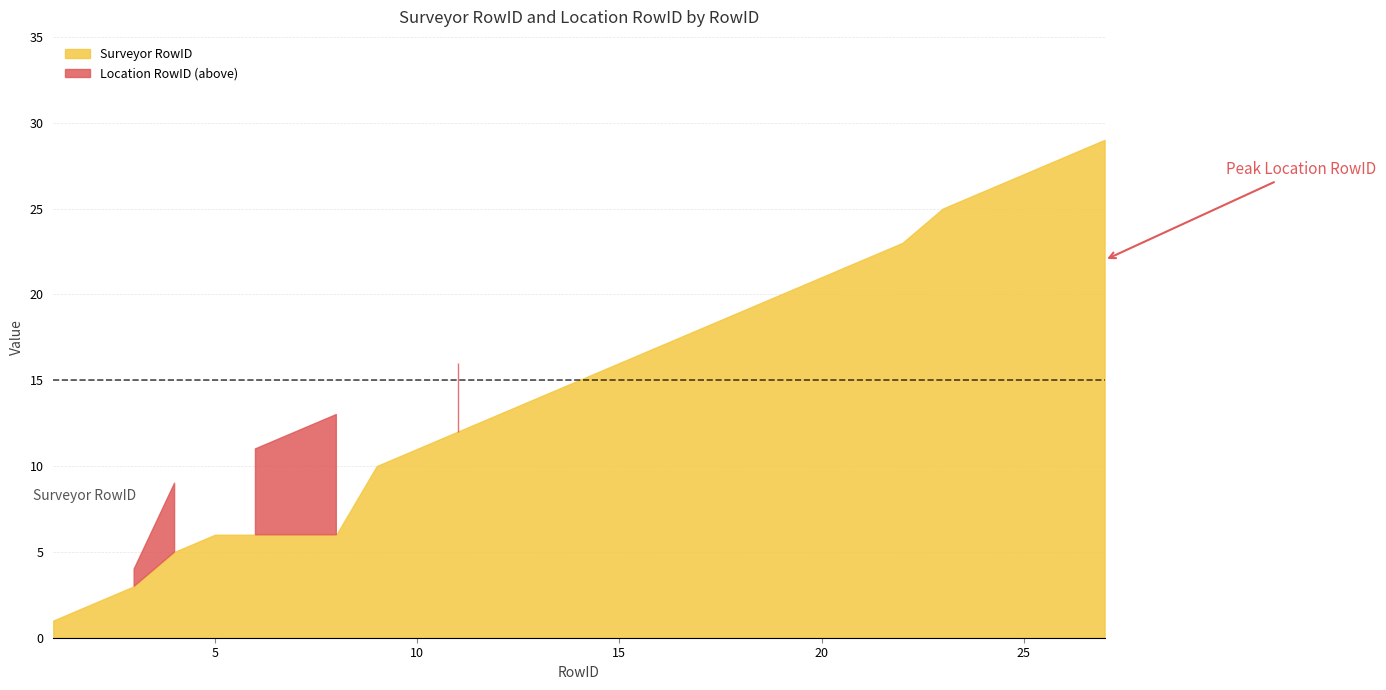

Between 26 and 15, which is larger?

26